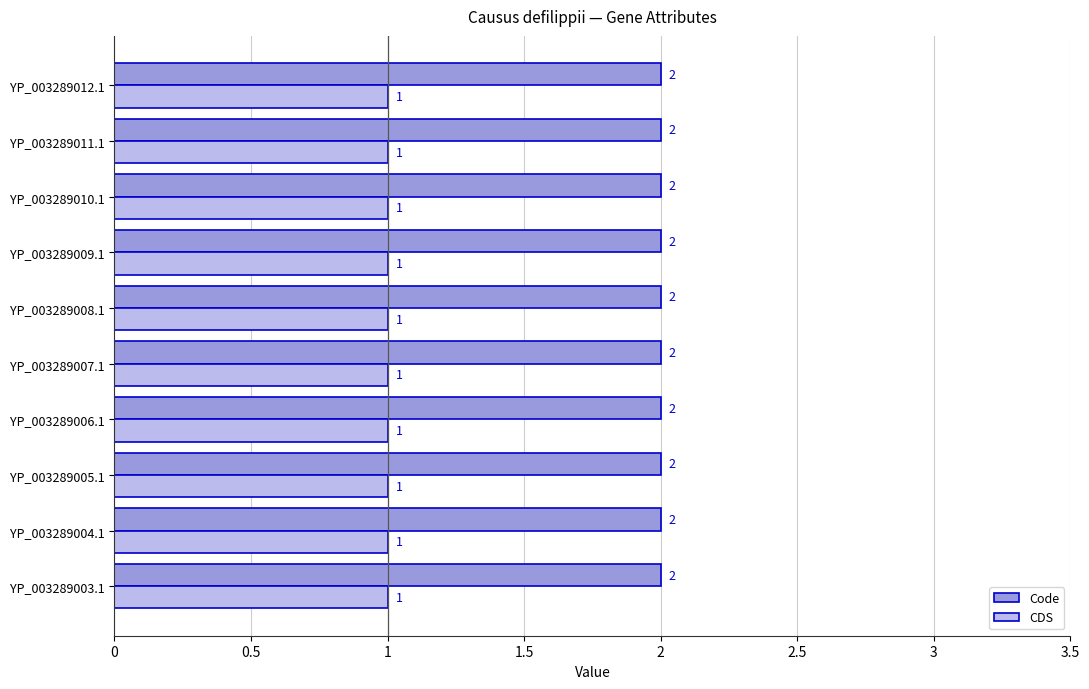

What is the total value across all series at YP_003289007.1?

3